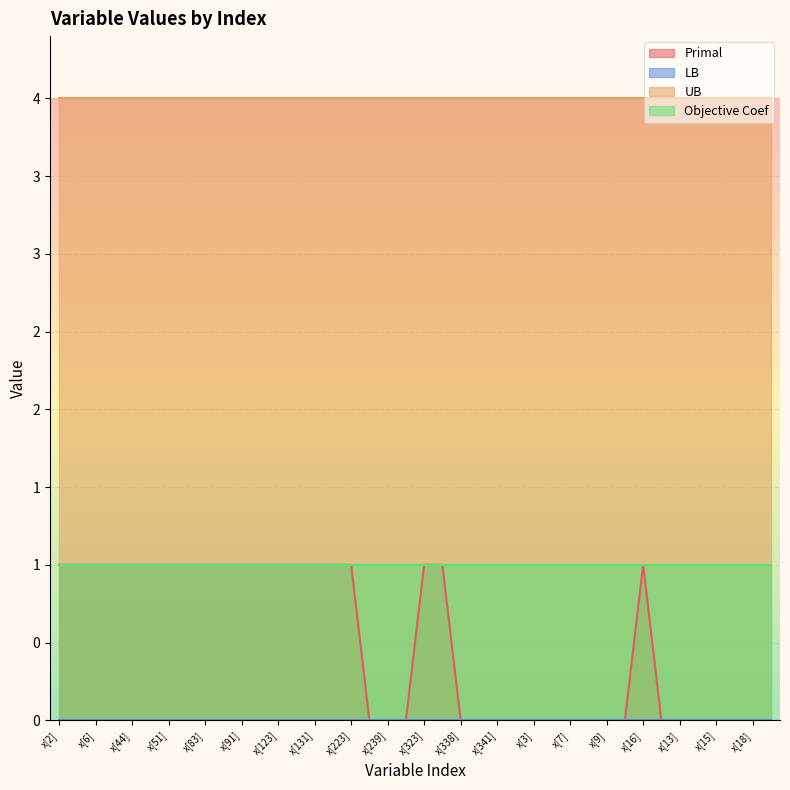

What is the label of the 22nd point from the right?

x[239]